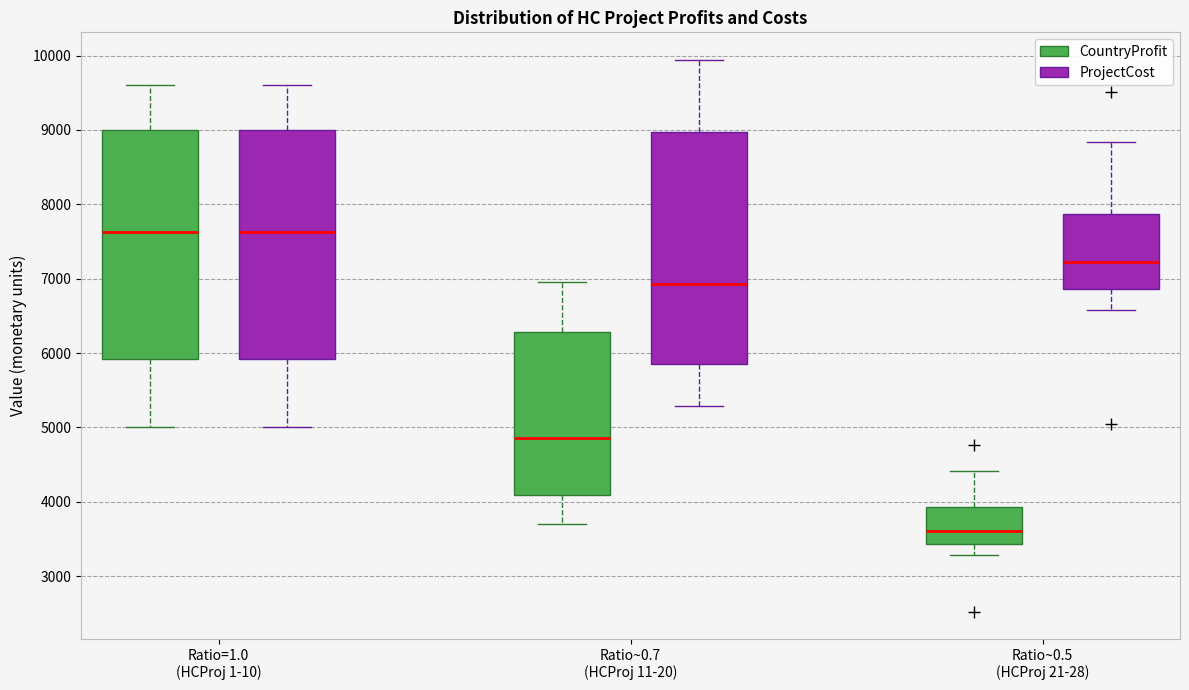

Reading left to right, transcribe this box plot: for each box, give where its median line is, the range the box spans, and where its two whiskers end, as read against the y-axis. The values are not printed on the chart, so give them approximately, as read against the axis.

Ratio=1.0 (HCProj 1-10) (CountryProfit): median 7600, box 5900 to 9000, whiskers 5000 to 9600
Ratio=1.0 (HCProj 1-10) (ProjectCost): median 7600, box 5900 to 9000, whiskers 5000 to 9600
Ratio~0.7 (HCProj 11-20) (CountryProfit): median 4900, box 4100 to 6300, whiskers 3700 to 7000
Ratio~0.7 (HCProj 11-20) (ProjectCost): median 6900, box 5800 to 9000, whiskers 5300 to 9900
Ratio~0.5 (HCProj 21-28) (CountryProfit): median 3600, box 3400 to 3900, whiskers 3300 to 4400
Ratio~0.5 (HCProj 21-28) (ProjectCost): median 7200, box 6900 to 7900, whiskers 6600 to 8800